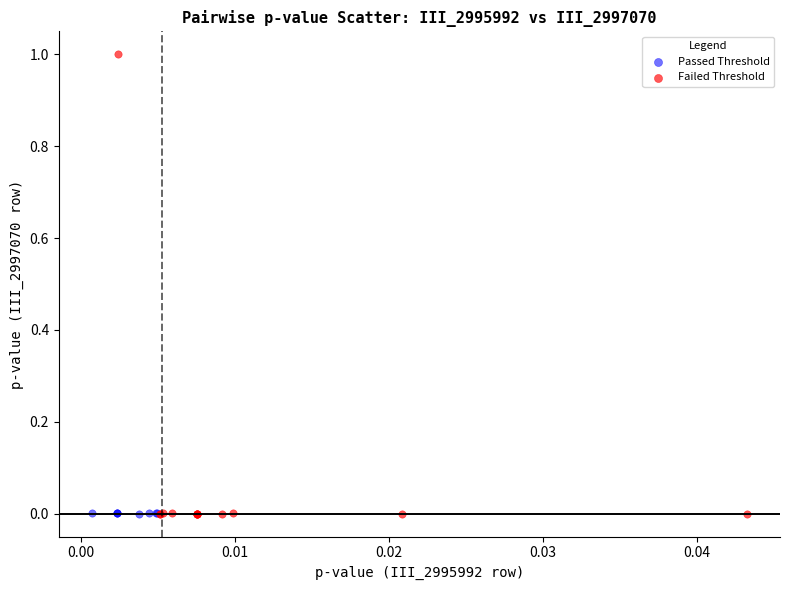

What are all the series names shown in the legend?

Passed Threshold, Failed Threshold